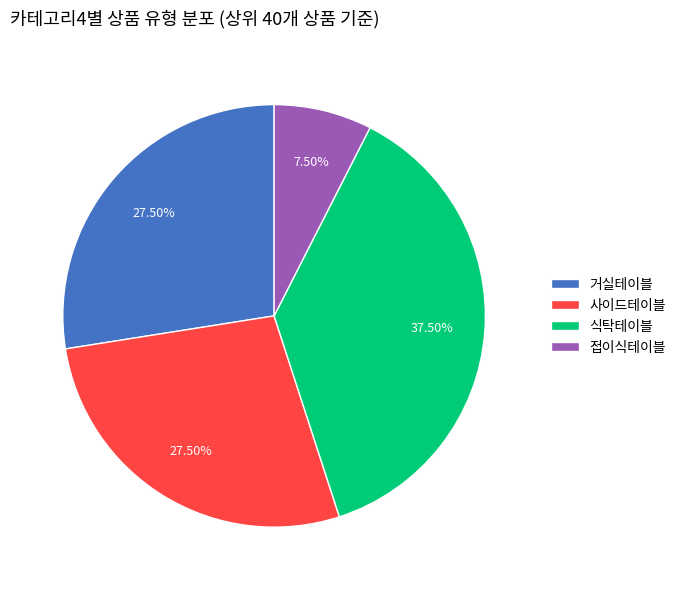

Which category has the smallest portion of the pie?

접이식테이블